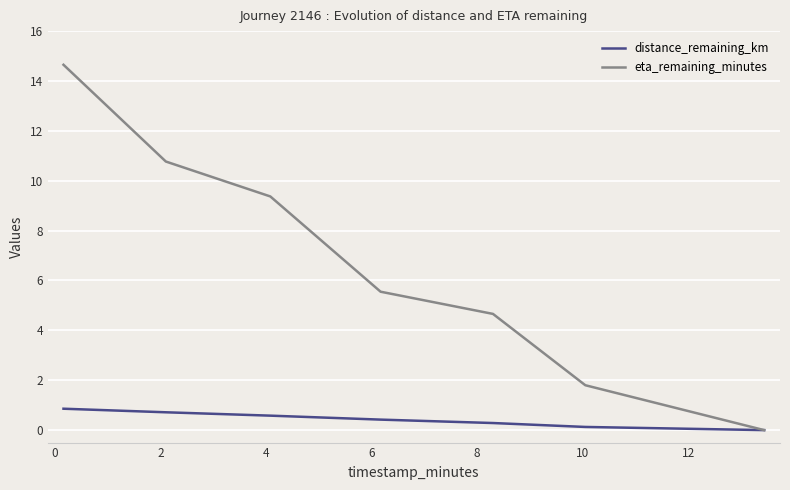

Which series has the largest total across all categories?

eta_remaining_minutes